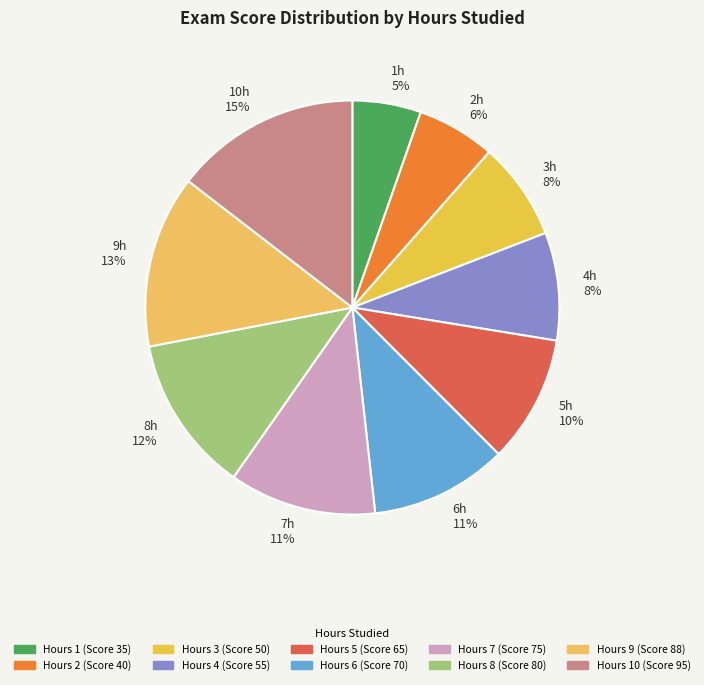

How many segments does this pie chart have?

10